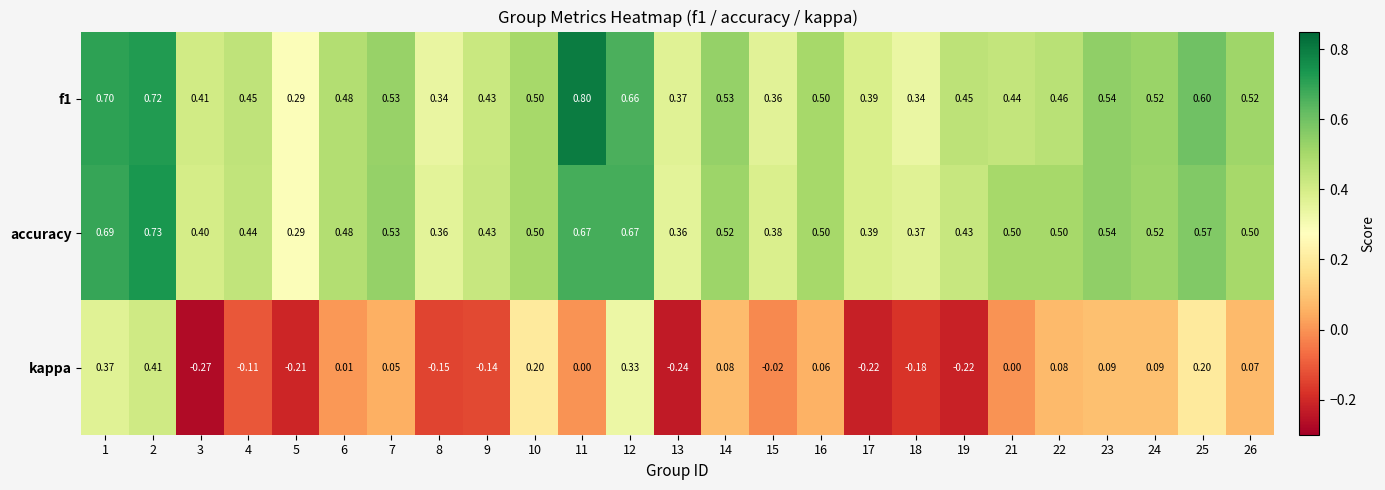

Is the value of accuracy at 23 greater than the value of f1 at 9?

Yes